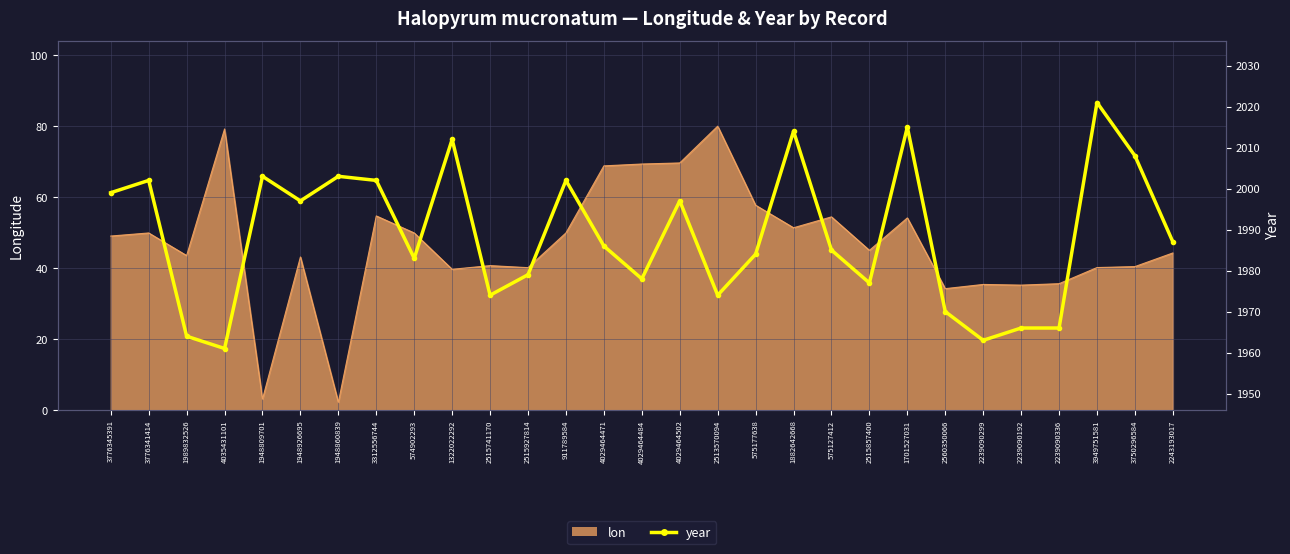

What is the difference between the second highest and second lowest values?

52